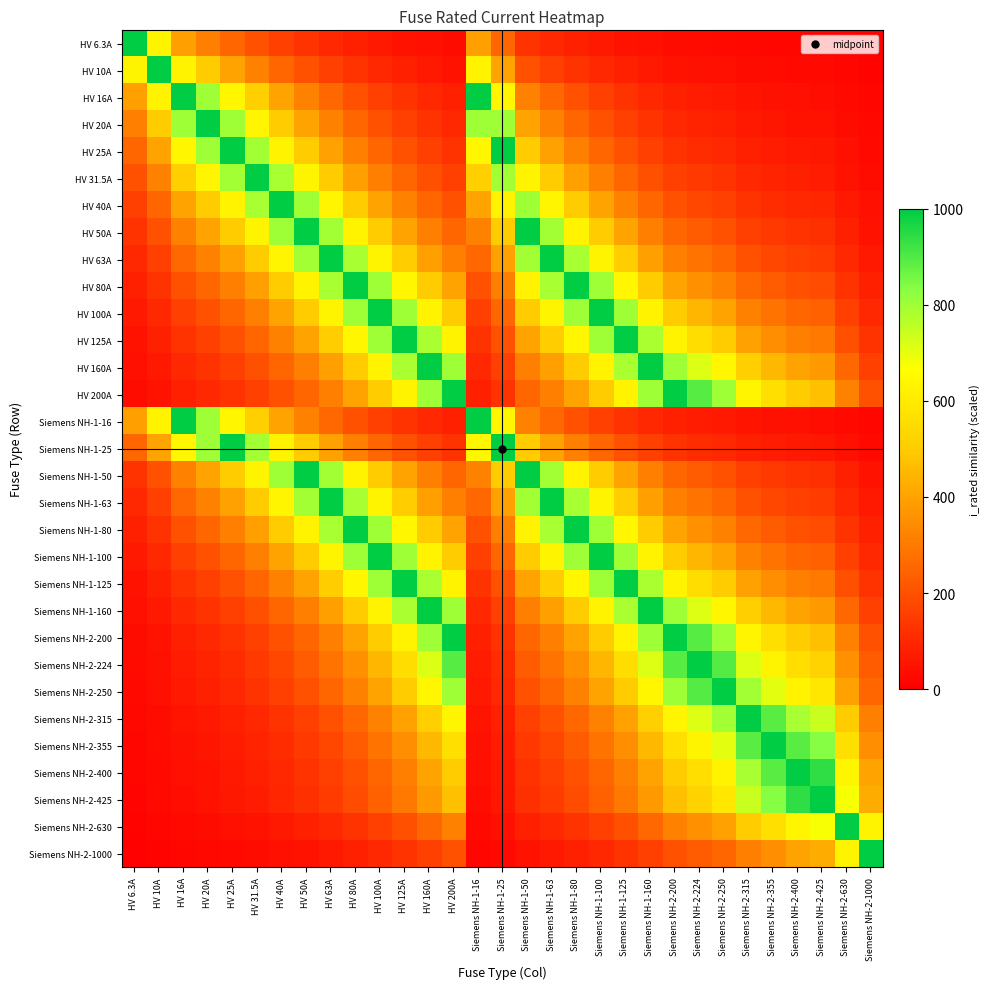

At how many categories does at least one series exceed 799?

31